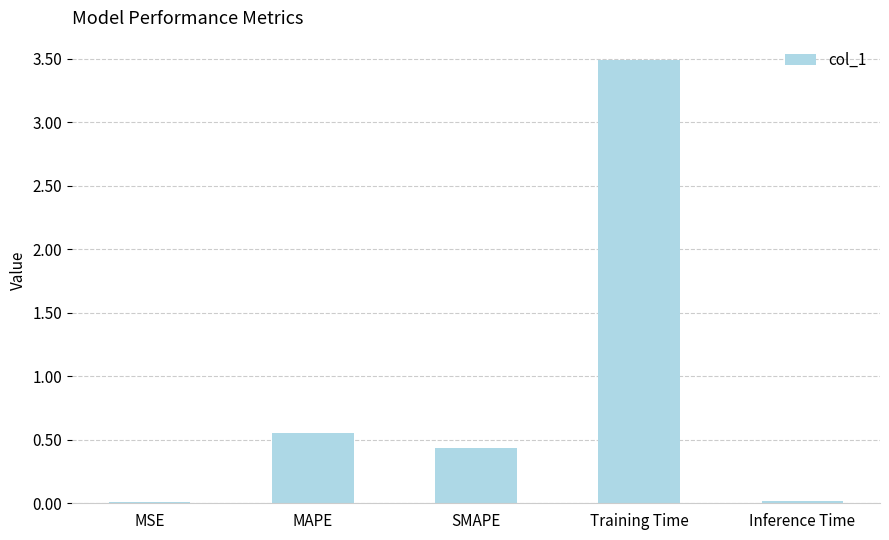

What is the change in value from MAPE to Training Time?

+2.9